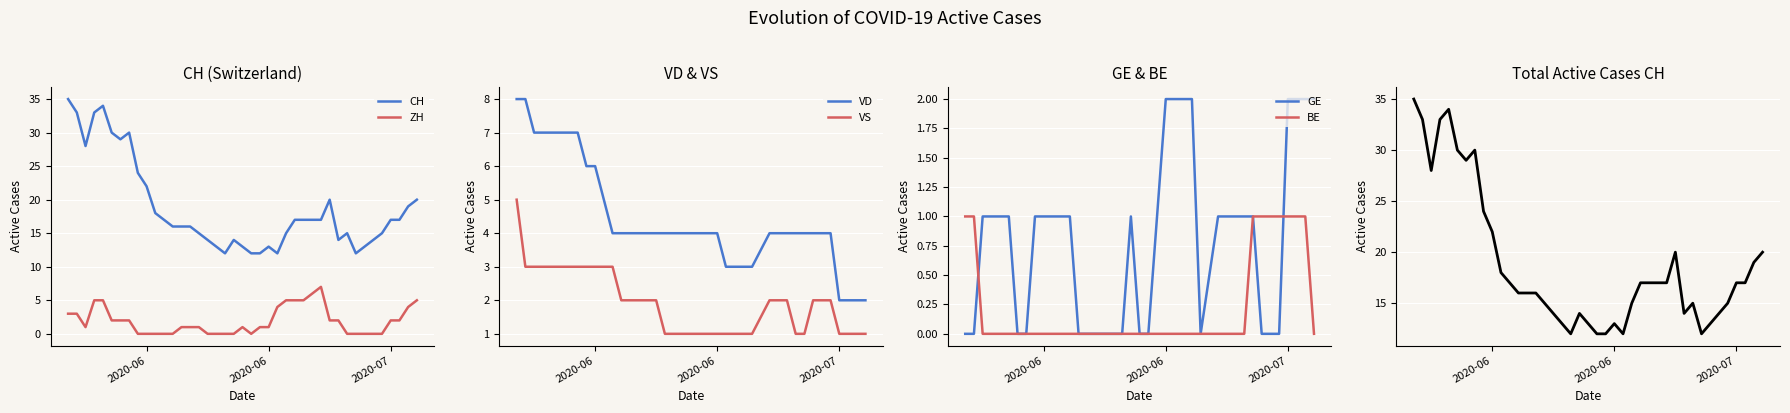

What is the spread (max minus min) of values at 2020-06-07?

30